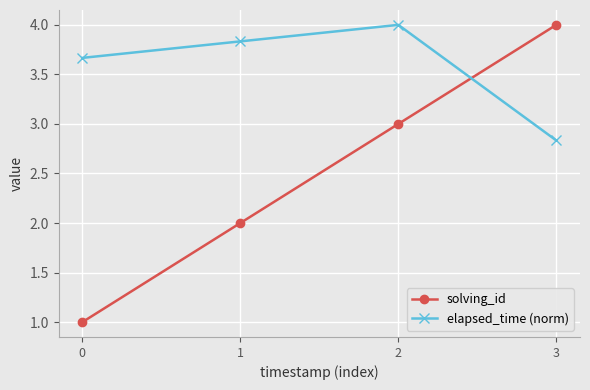

True or false: solving_id has a value of 0.6 at 1.

False